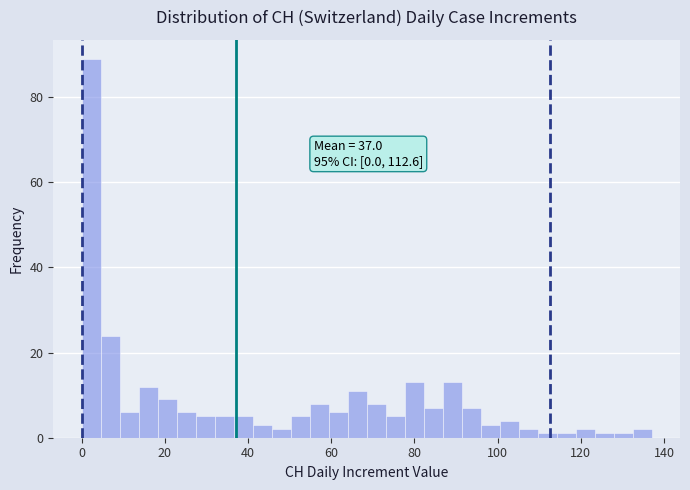

Around what value on the x-axis is the tallest bar? Give the approximate position of its centre, as read against the axis.

2